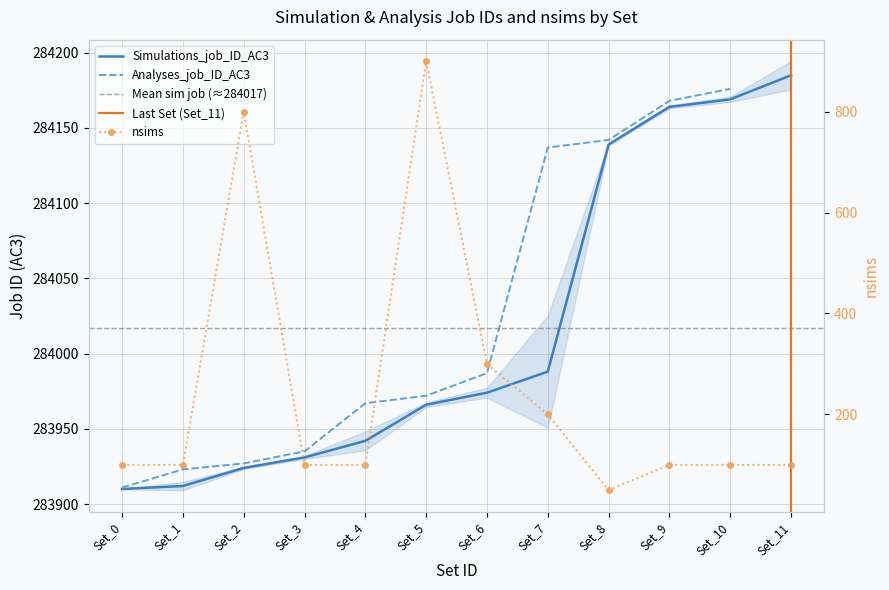

True or false: nsims and Simulations_job_ID_AC3 intersect in this chart.

False